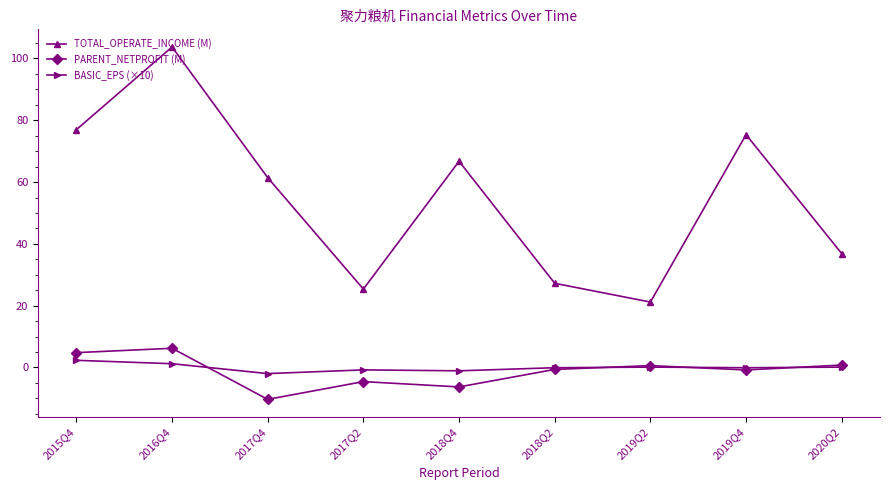

Which series has the largest total across all categories?

TOTAL_OPERATE_INCOME (M)